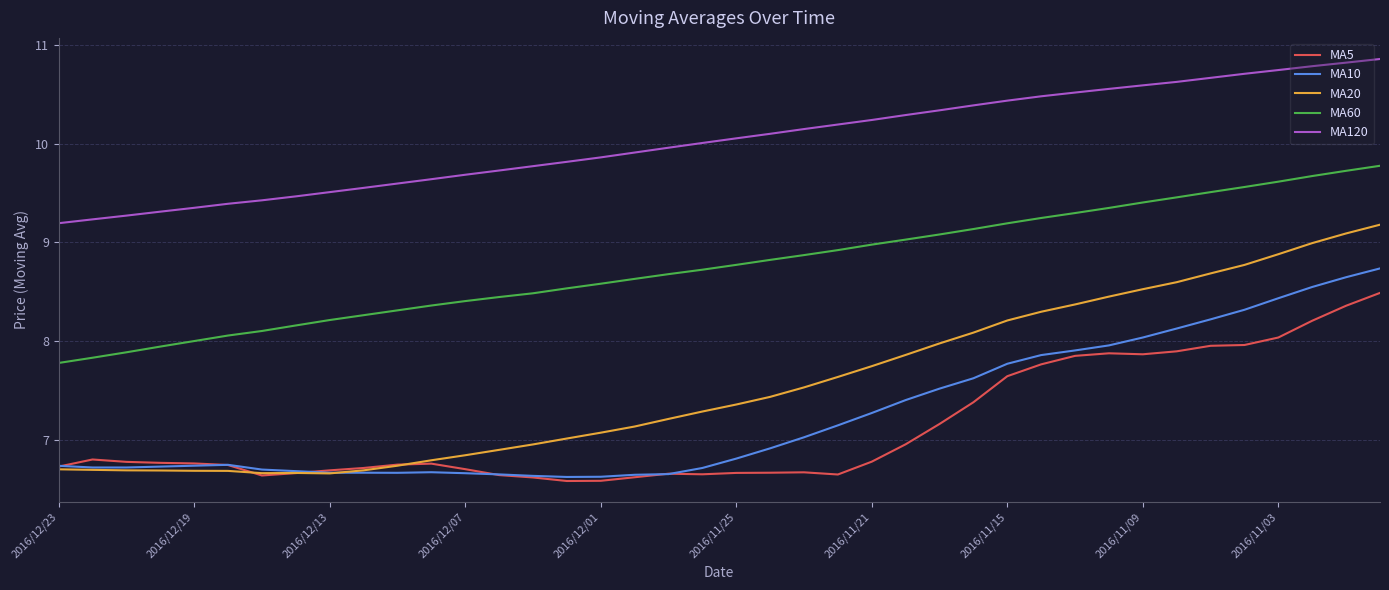

Which series has the widest spread of values?

MA20